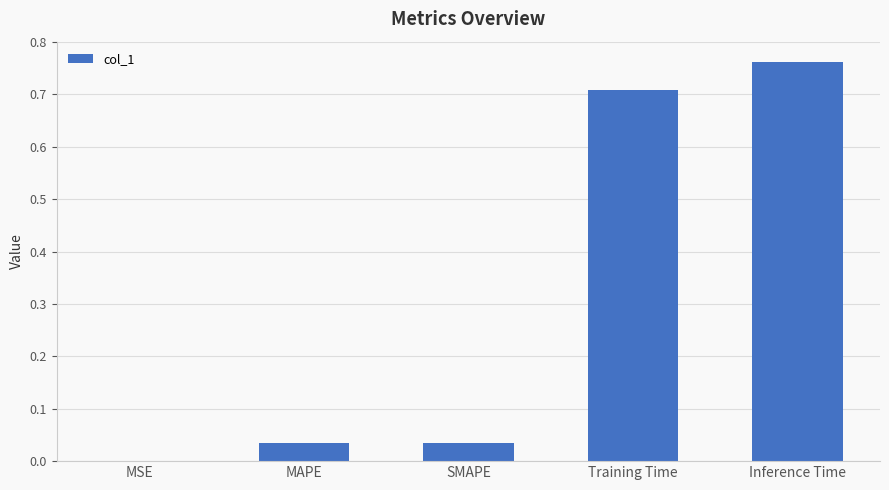

Which has a higher value, MAPE or Inference Time?

Inference Time